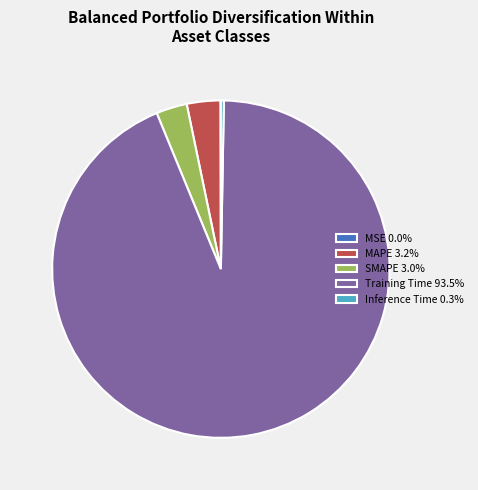

Is there a majority slice in this chart?

Yes